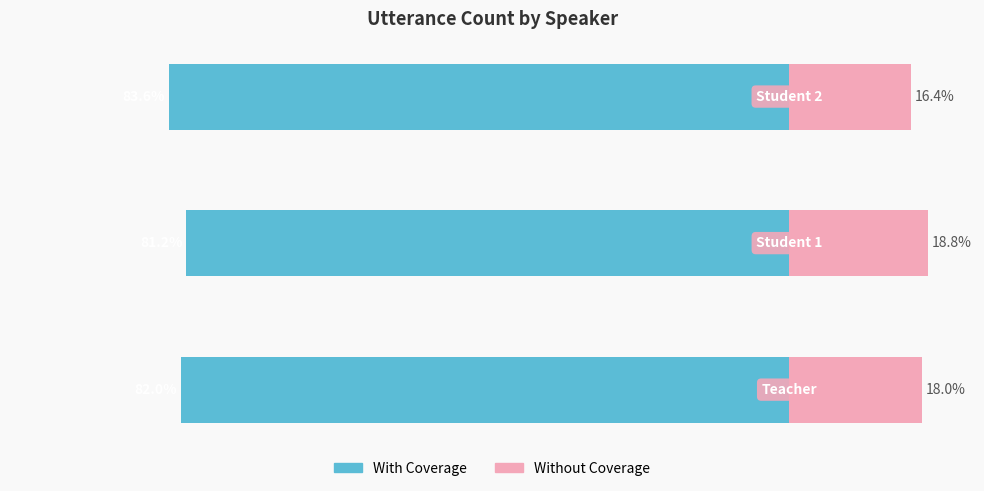

At which label is Without Coverage closest to 17?

2